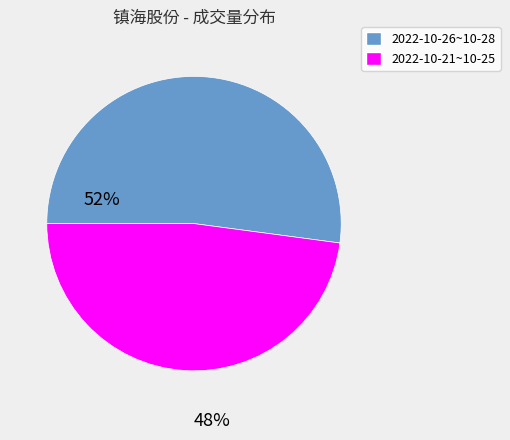

Is there a majority slice in this chart?

Yes